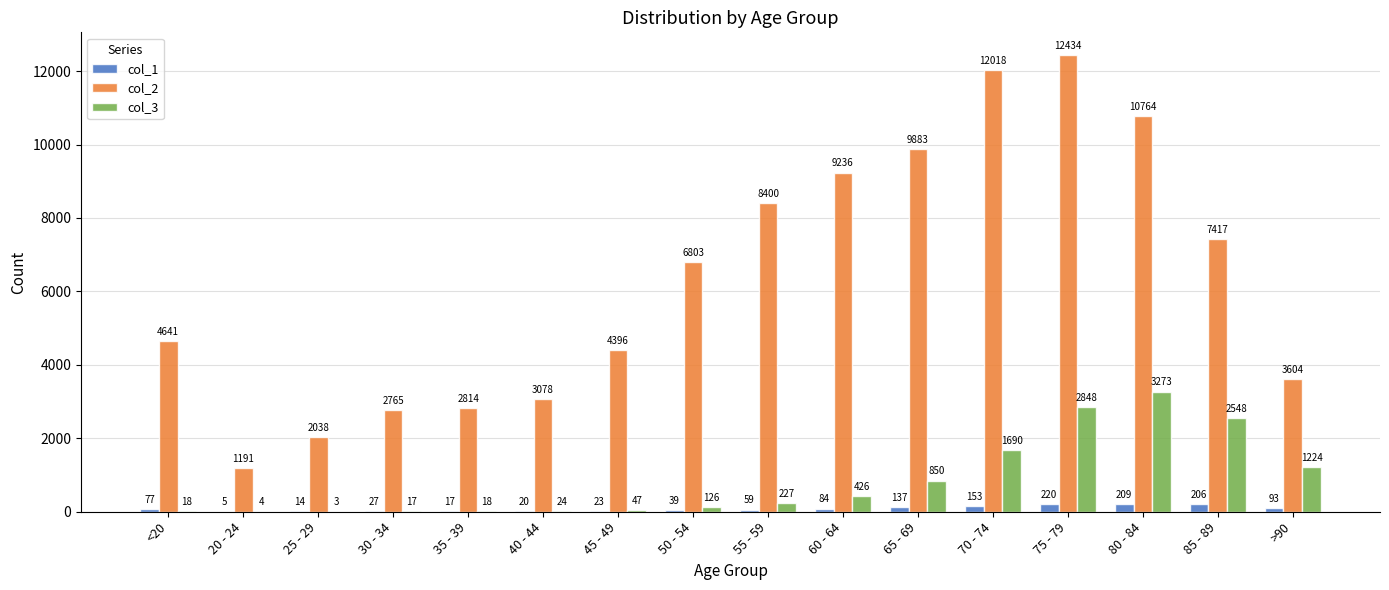

At which category is the sum across all series the highest?

75 - 79